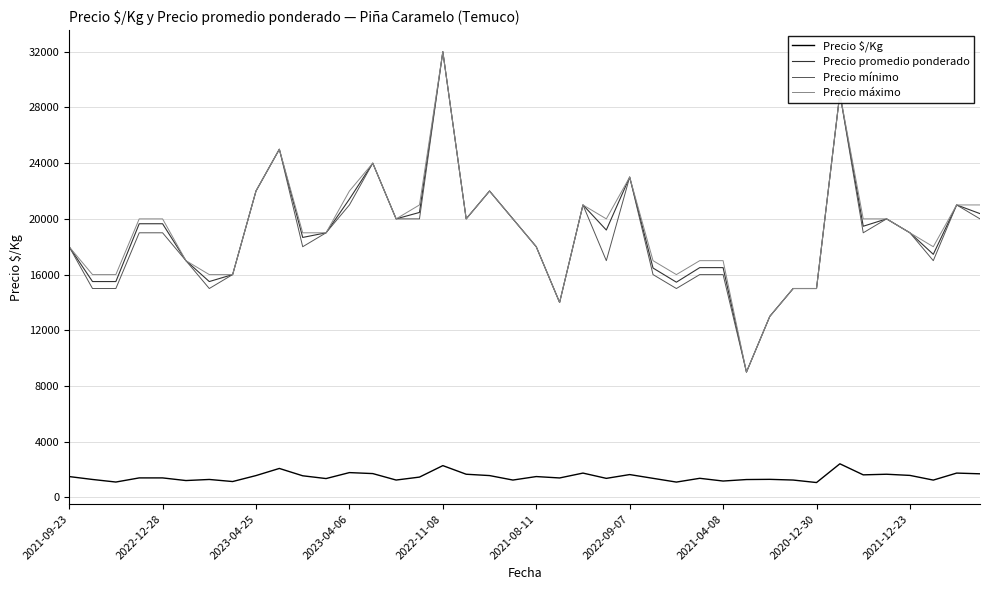

True or false: Precio máximo has more than 0 points higher than both neighbors.

True